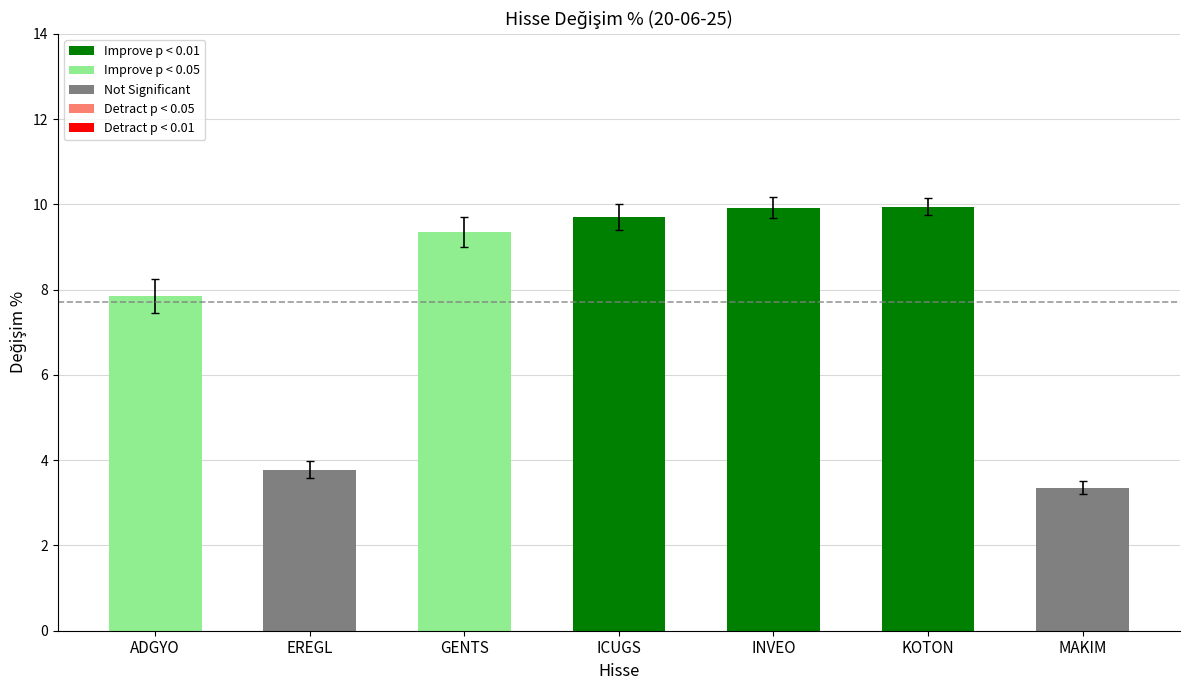

Are the bars grouped side by side (vs. stacked)?

No